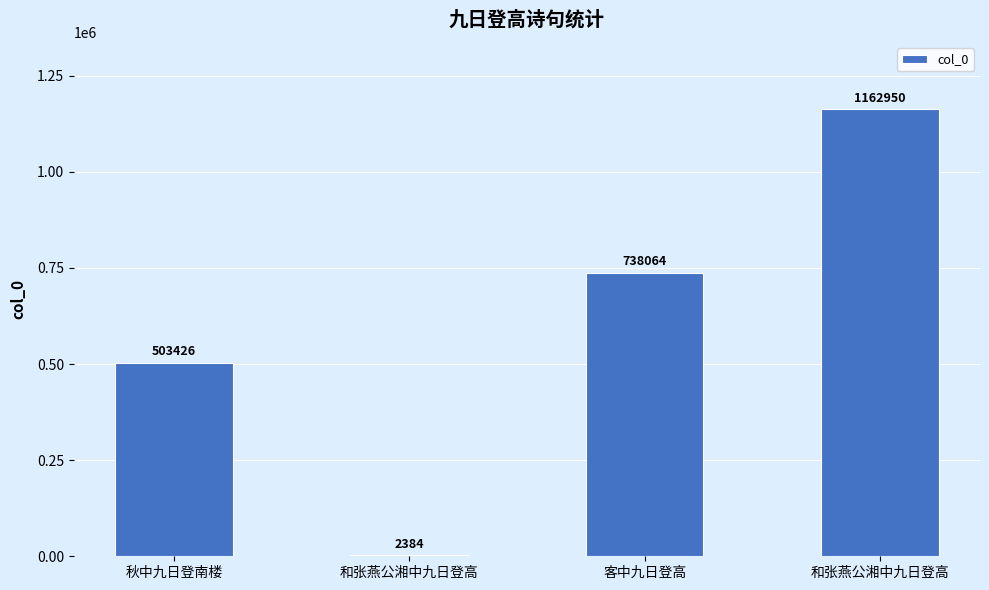

Is it true that the value at 客中九日登高 is 1327757?

False